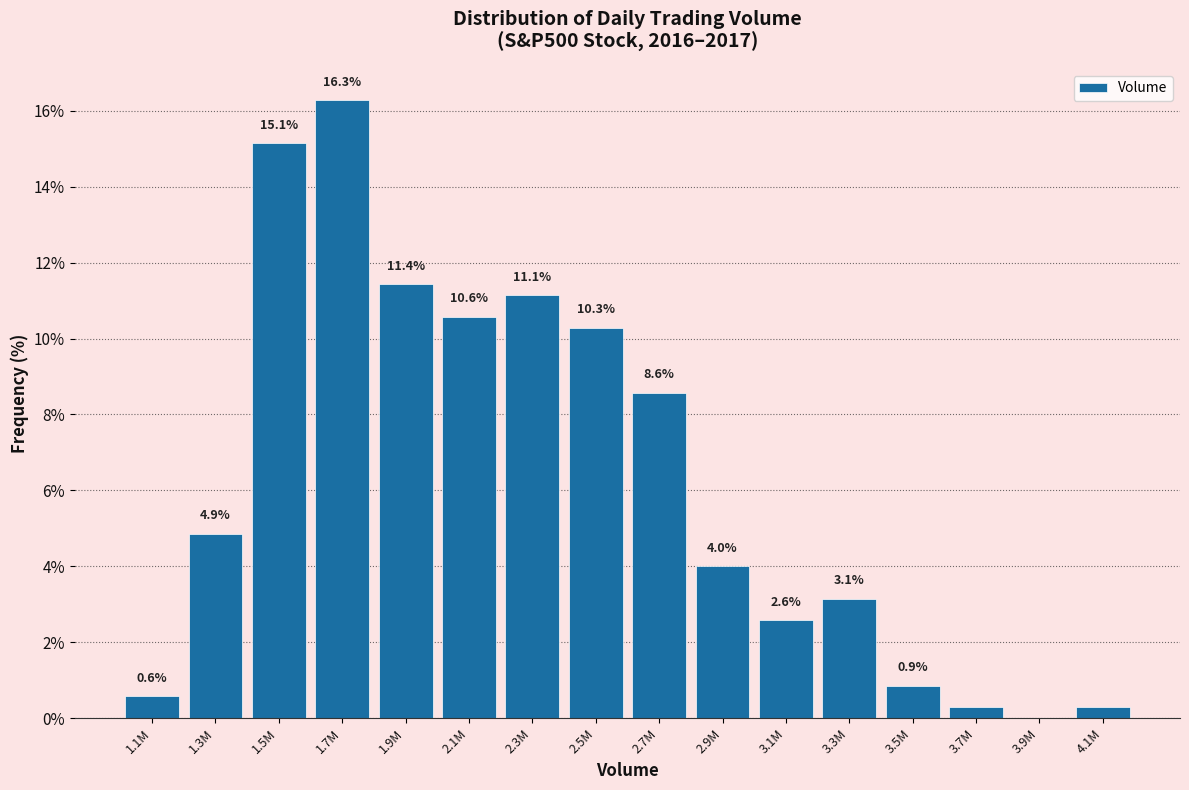

At which label does the data first exceed 4?

1.3M